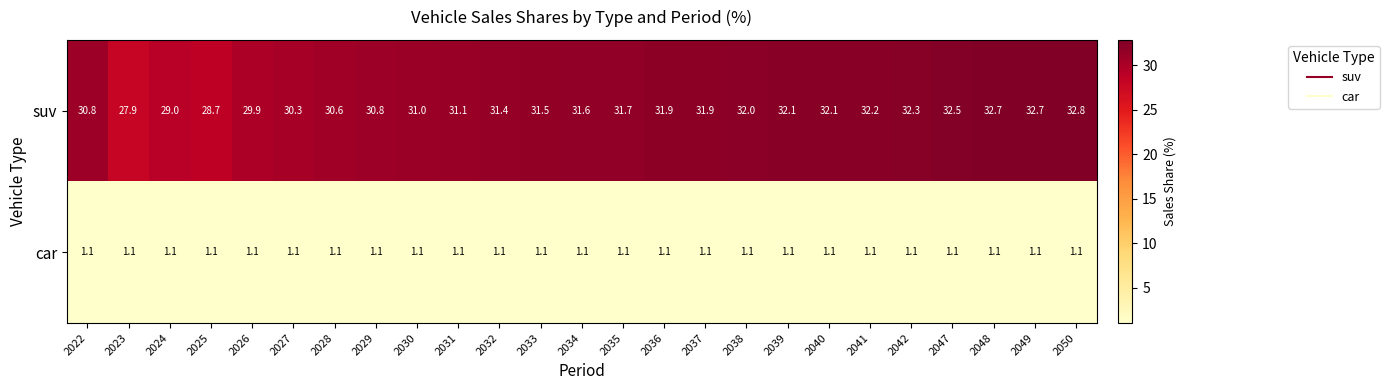

What is the greatest value displayed?

32.8